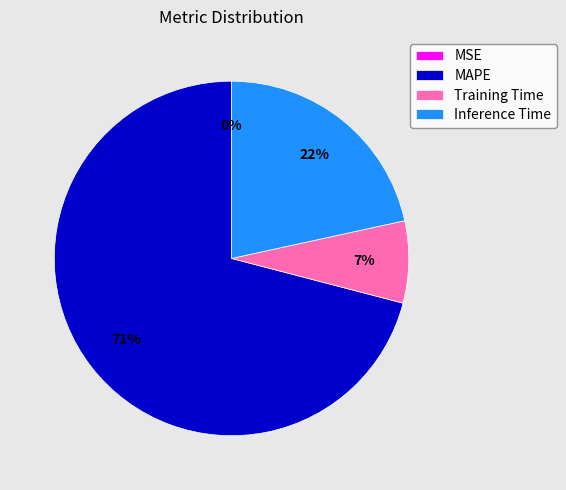

Is it true that Training Time is 7% of the pie?

True